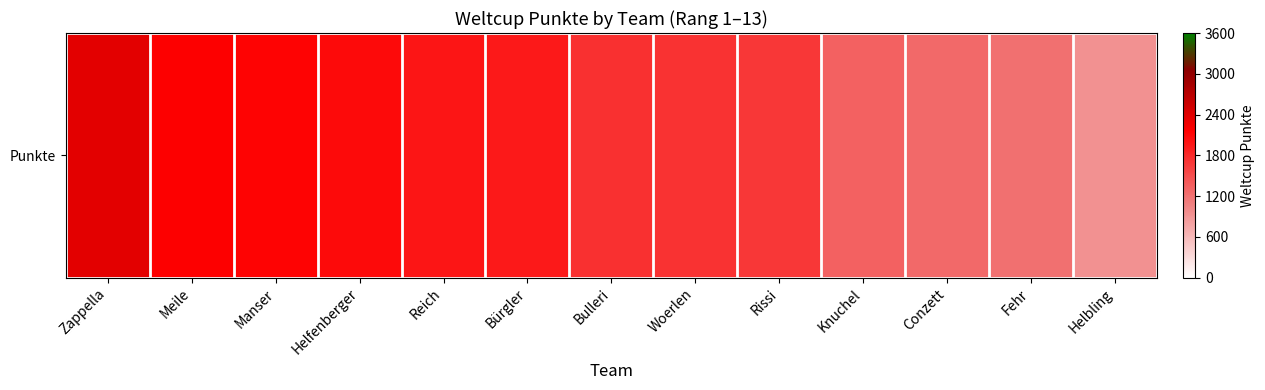

True or false: the data shows 2128 at Manser.

True